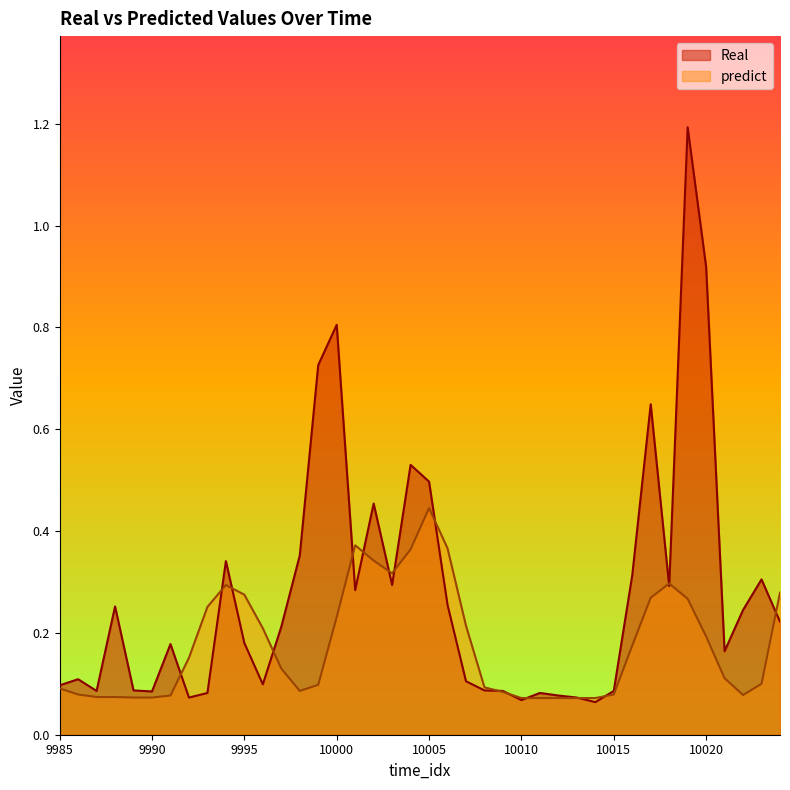

The value of predict at 10011 is 0.0. True or false?

False